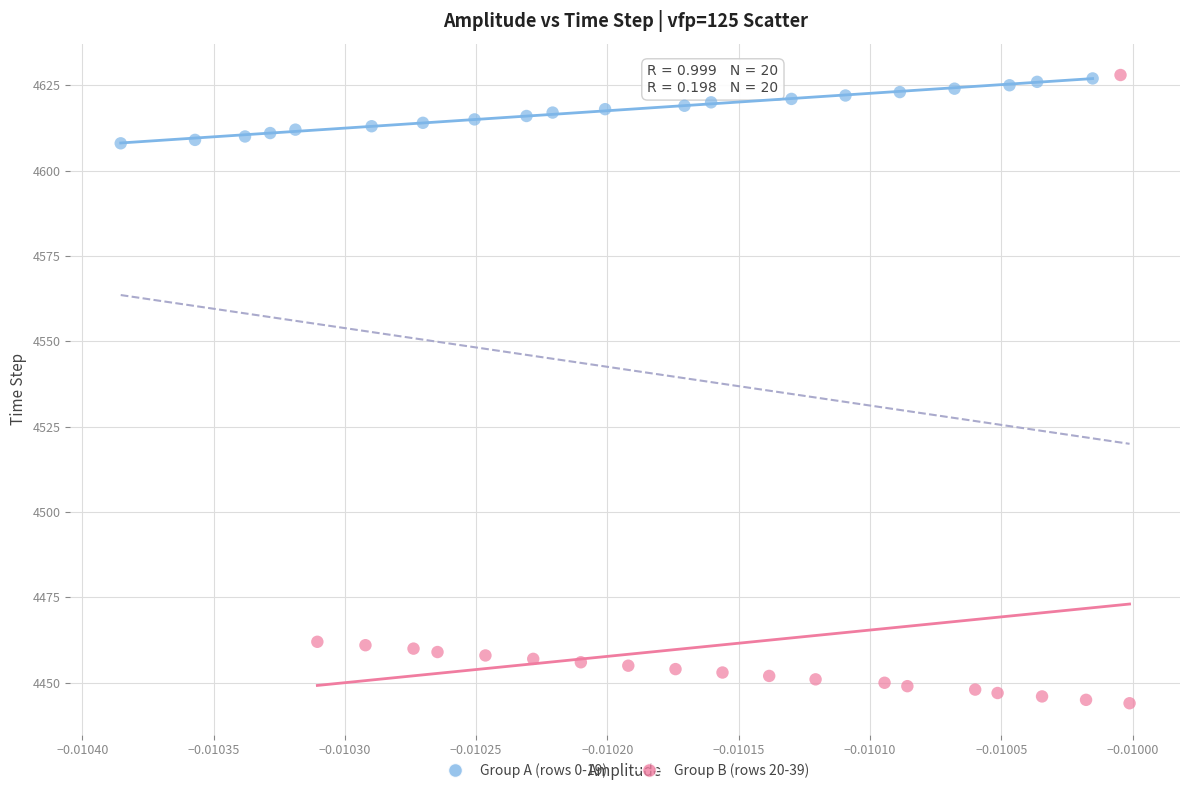

Which series reaches the minimum Y coordinate?

Group B (rows 20-39)